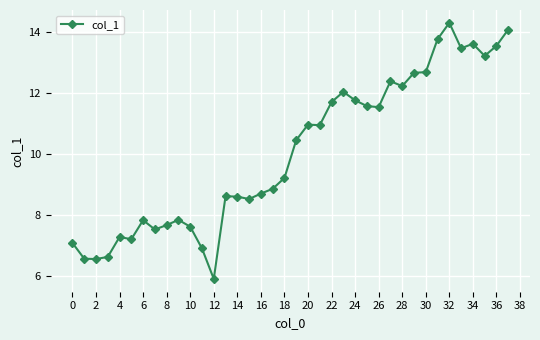

What is the value of the 19th point from the left?

9.2